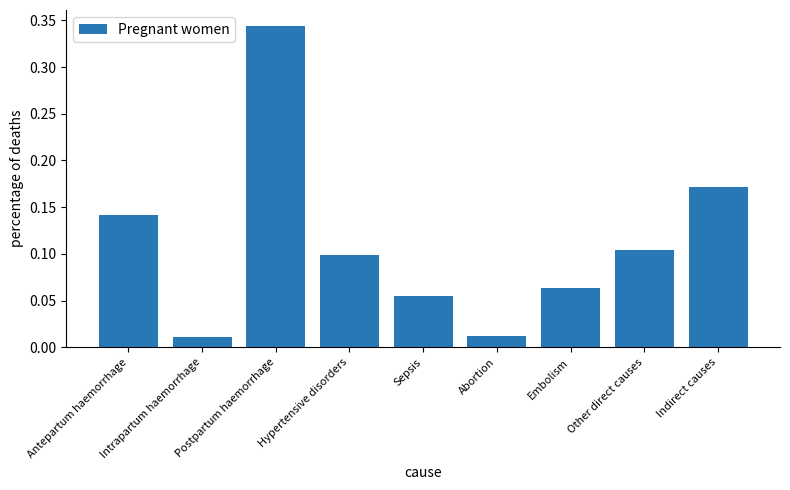

What is the label of the 1st bar from the left?

Antepartum haemorrhage